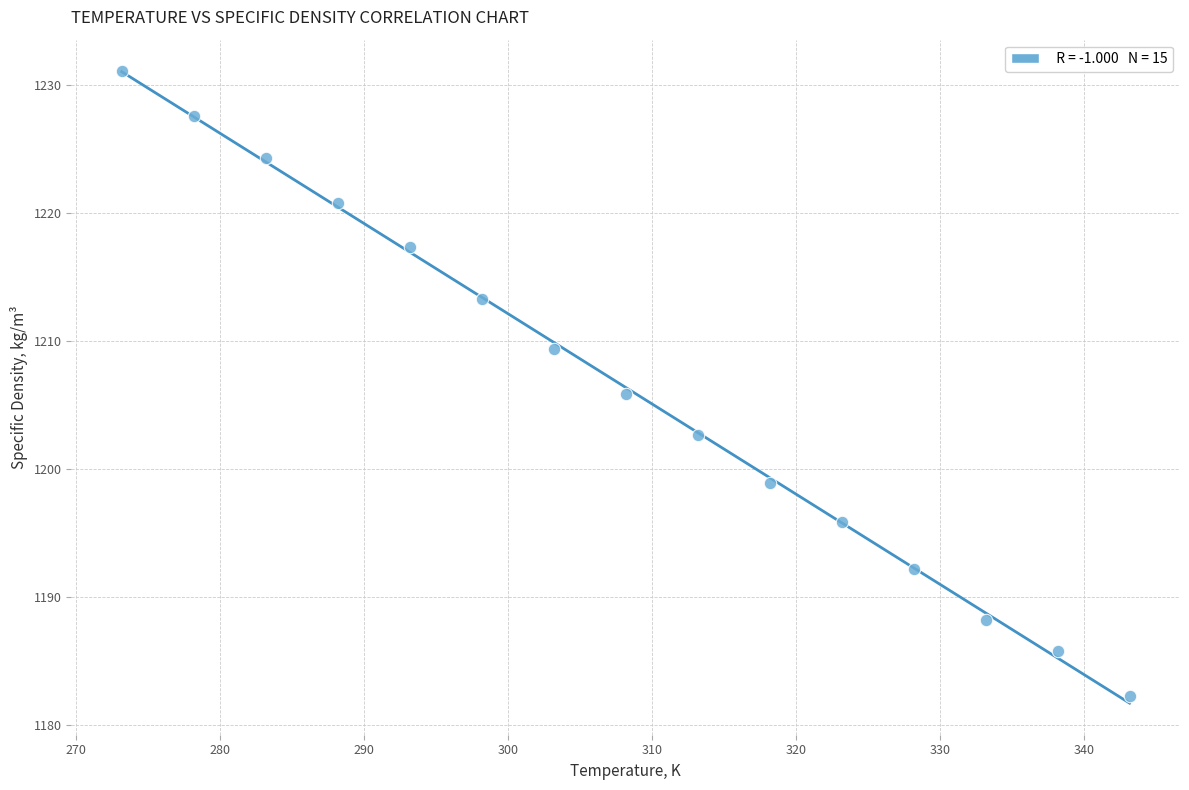

What is the range of X values (max minus min)?

70.0